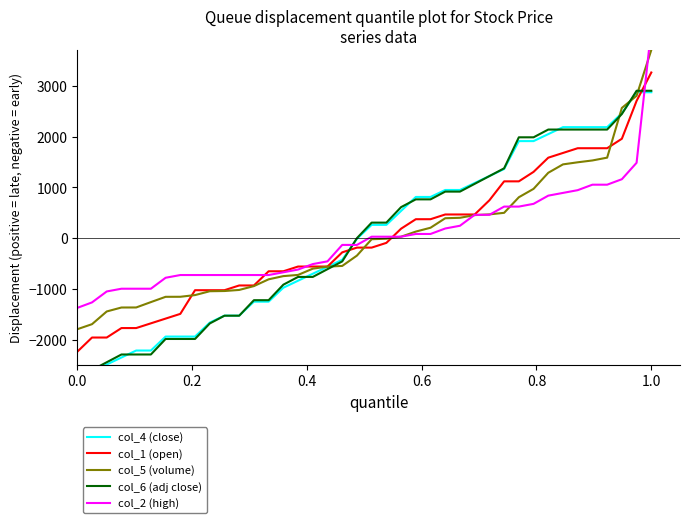

Reading left to right, what are all the values shown in this chart?

col_4 (close): -2626.2	-2626.2	-2488.8	-2351.2	-2213.8	-2213.8	-1938.8	-1938.8	-1938.8	-1663.7	-1526.3	-1526.3	-1251.3	-1251.3	-976.3	-838.8	-701.3	-563.8	-426.2	-13.8	261.2	261.2	536.2	811.3	811.3	948.7	948.7	1086.3	1223.7	1361.3	1911.2	1911.2	2048.8	2186.2	2186.2	2186.2	2186.2	2461.2	2873.8	2873.8
col_1 (open): -2237.3	-1957.6	-1957.6	-1771.2	-1771.2	-1678.0	-1584.7	-1491.5	-1025.4	-1025.4	-1025.4	-932.2	-932.2	-652.5	-652.5	-559.3	-559.3	-559.3	-279.7	-186.4	-186.4	-93.2	186.4	372.9	372.9	466.1	466.1	466.1	745.8	1118.6	1118.6	1305.1	1584.7	1678.0	1771.2	1771.2	1771.2	1957.6	2703.4	3262.7
col_5 (volume): -1793.8	-1694.5	-1444.2	-1366.2	-1365.5	-1259.9	-1155.7	-1155.0	-1121.6	-1045.8	-1041.5	-1020.2	-944.4	-811.1	-748.0	-724.6	-601.2	-560.8	-547.3	-343.8	-21.2	-11.3	28.4	129.1	205.0	392.2	400.7	453.9	468.0	498.5	805.5	970.7	1287.7	1452.9	1494.0	1530.2	1585.5	2564.7	2804.3	3706.2
col_6 (adj close): -2597.2	-2597.2	-2444.4	-2291.7	-2291.7	-2291.7	-1986.1	-1986.1	-1986.1	-1680.6	-1527.8	-1527.8	-1222.2	-1222.2	-916.7	-763.9	-763.9	-611.1	-458.3	0.0	305.6	305.6	611.1	763.9	763.9	916.7	916.7	1069.4	1222.2	1375.0	1986.1	1986.1	2138.9	2138.9	2138.9	2138.9	2138.9	2444.4	2902.8	2902.8
col_2 (high): -1373.7	-1265.8	-1050.1	-996.2	-996.2	-996.2	-780.5	-726.6	-726.6	-726.6	-726.6	-726.6	-726.6	-726.6	-672.7	-618.7	-510.9	-457.0	-133.5	-133.5	28.3	28.3	28.3	82.2	82.2	190.1	244.0	459.7	459.7	621.4	621.4	675.4	837.1	891.1	945.0	1052.8	1052.8	1160.7	1484.2	4126.3